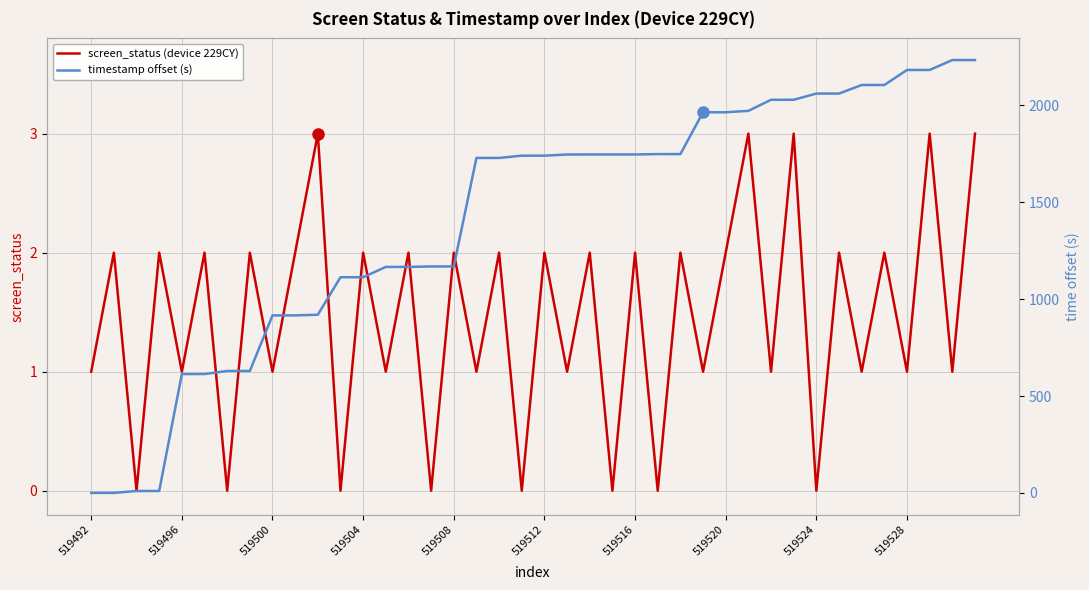

The screen_status (device 229CY) series shows 3.4 at 519504. True or false?

False